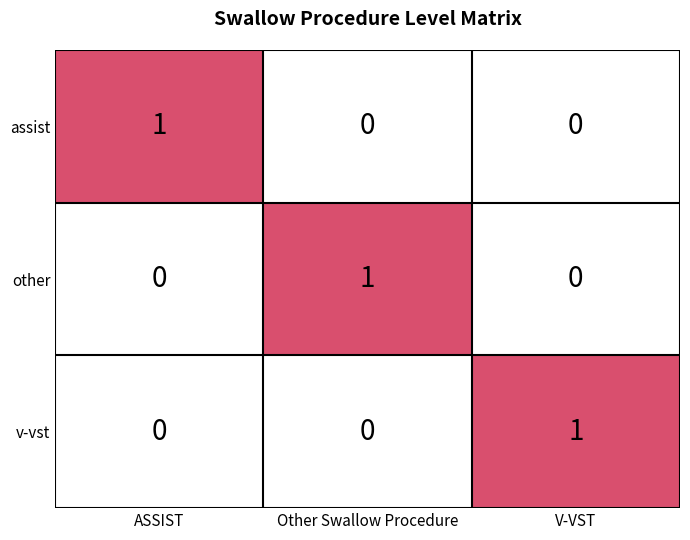

What is the total value across all series at ASSIST?

1